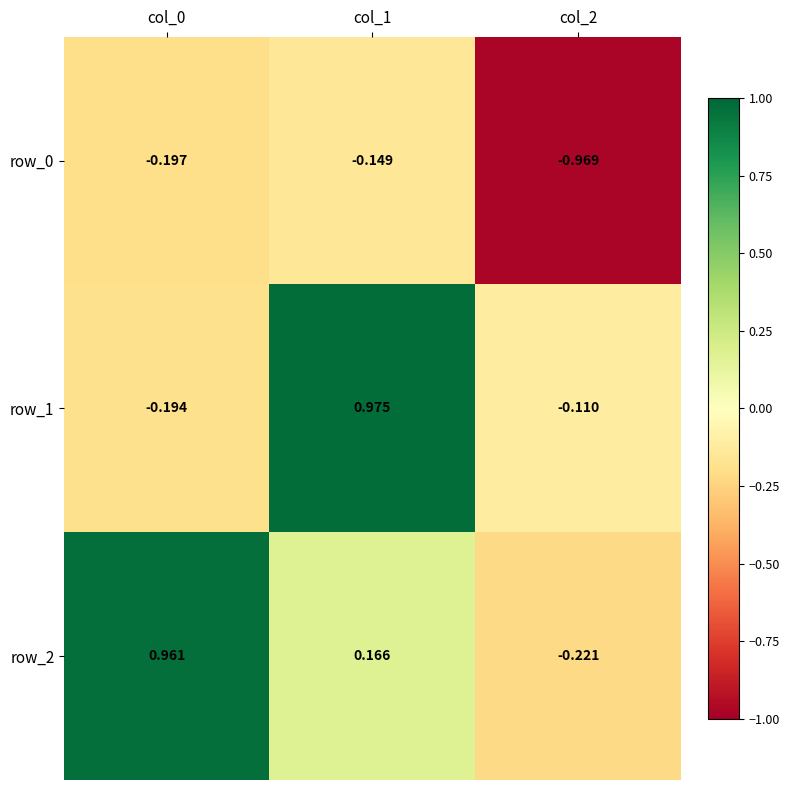

Is the value of row_0 at col_0 greater than the value of row_1 at col_1?

No